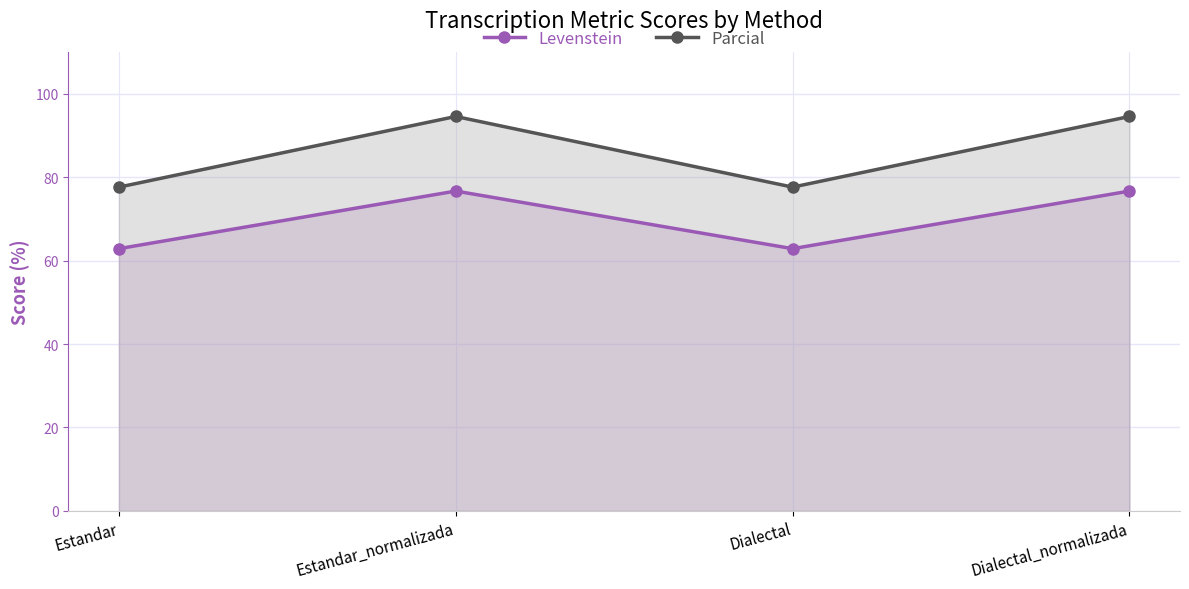

At which category does Levenstein reach its first local valley?

Dialectal